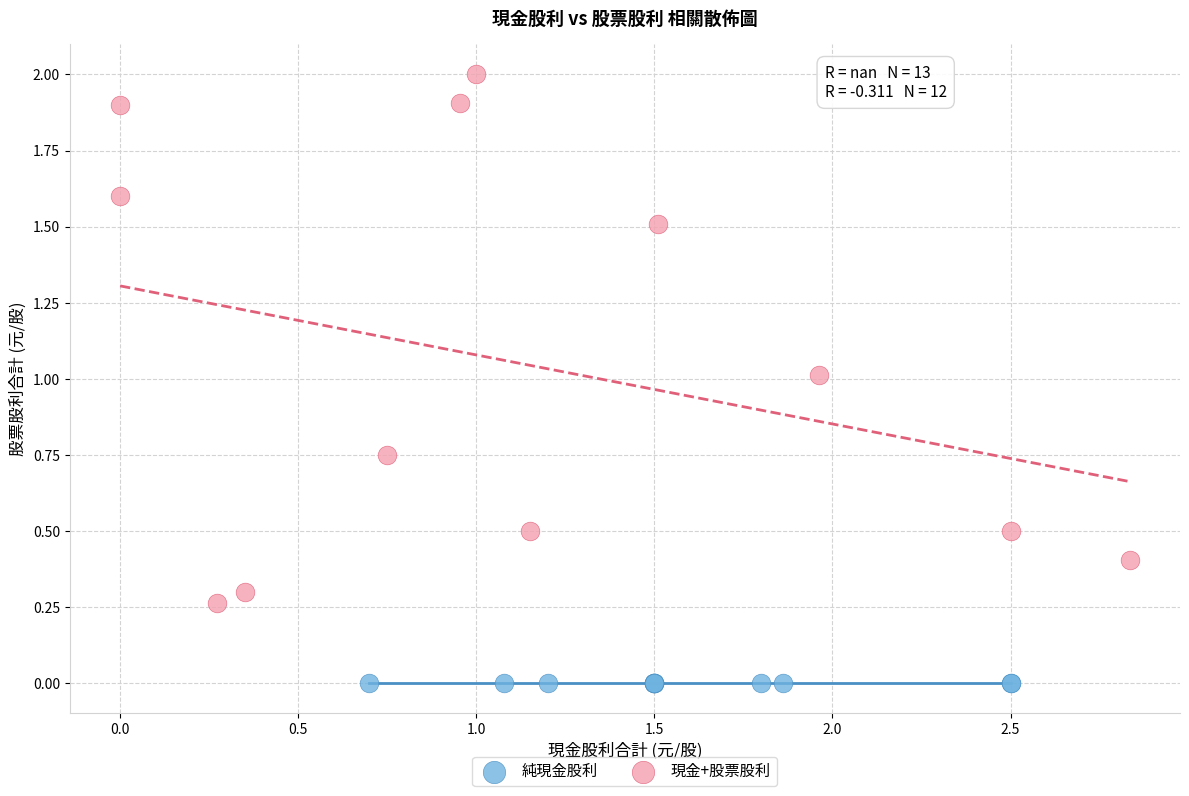

Which series reaches the maximum Y coordinate?

現金+股票股利